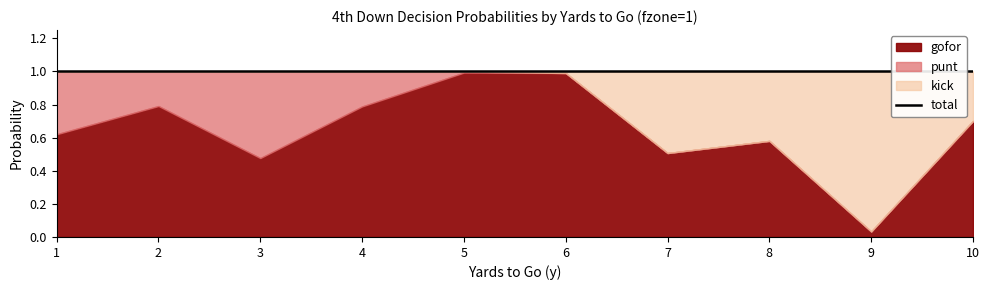

How many intersections are there between gofor and punt?

2